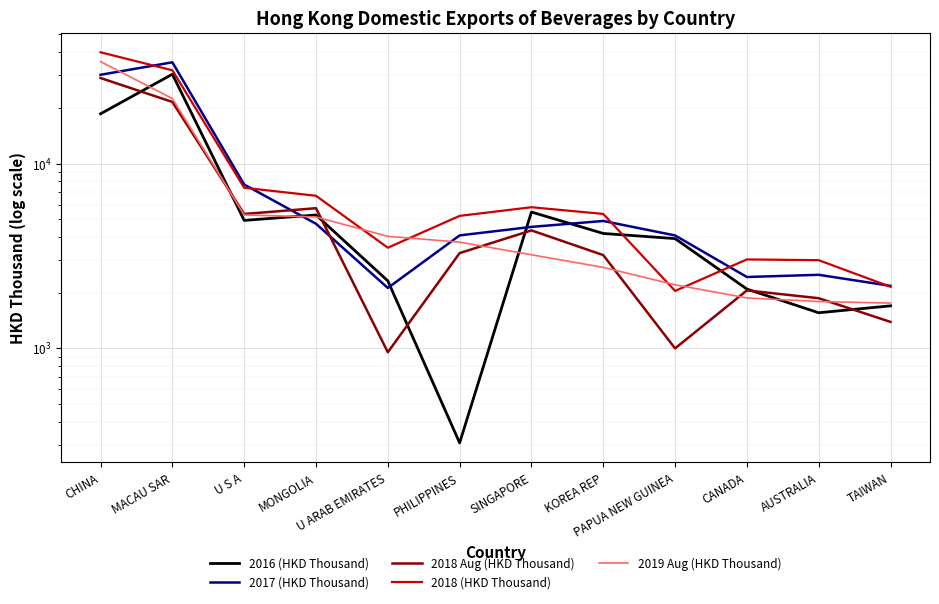

Rank the series at TAIWAN from lowest to highest value.

2018 Aug (HKD Thousand), 2016 (HKD Thousand), 2019 Aug (HKD Thousand), 2018 (HKD Thousand), 2017 (HKD Thousand)